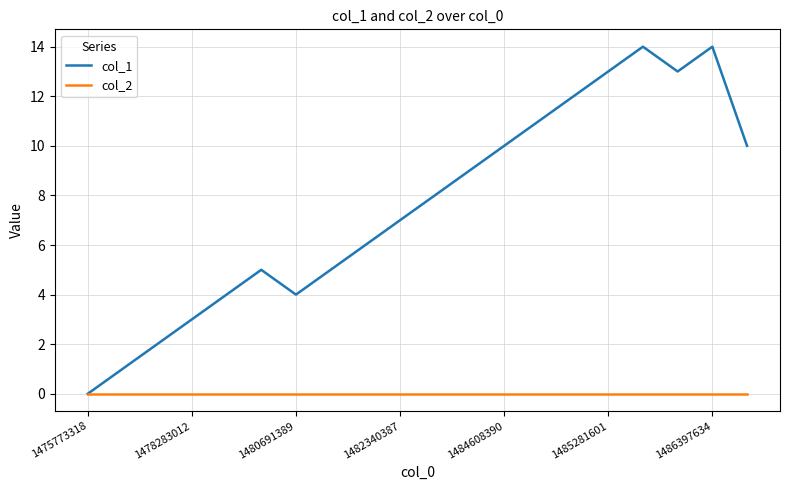

What are all the series names shown in the legend?

col_1, col_2